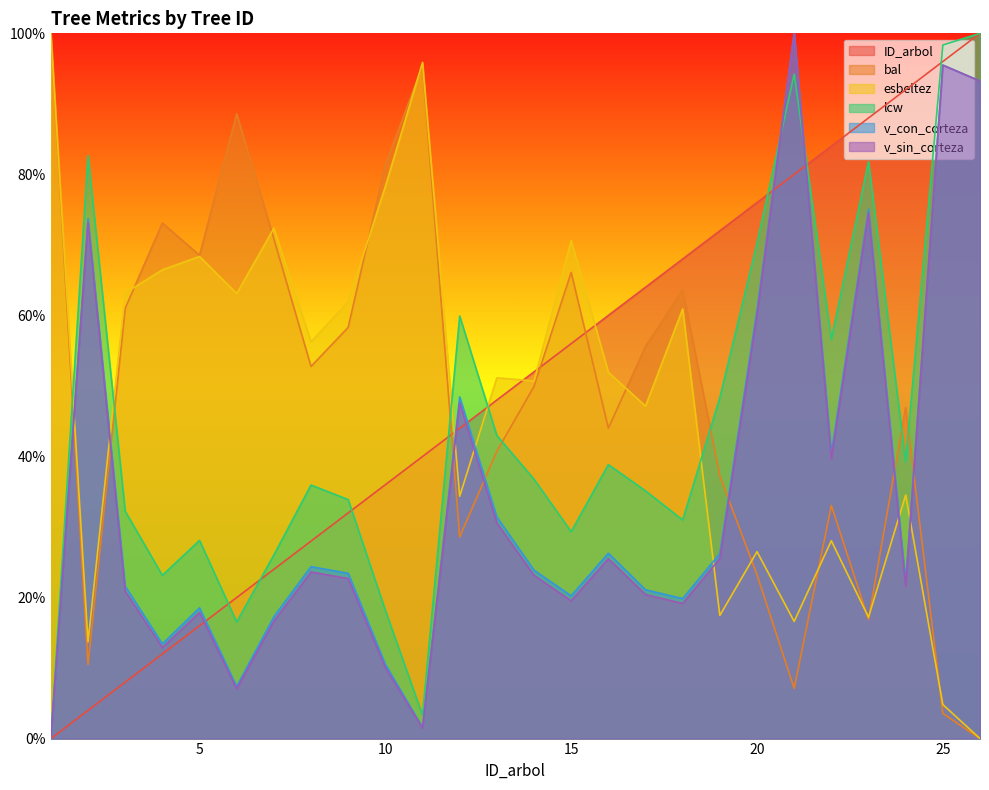

Which series ends up on top after the final intersection of ID_arbol and esbeltez?

ID_arbol